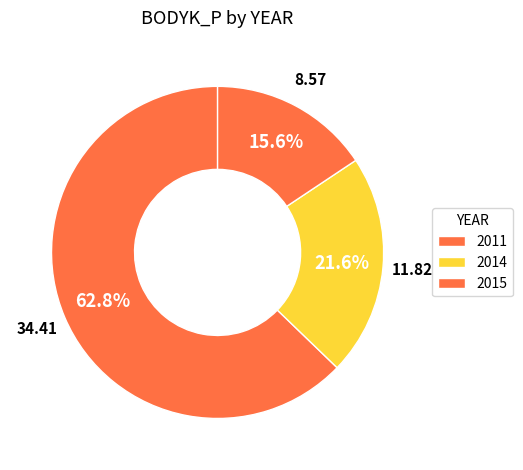

Does 2011 account for over 50% of the chart?

No